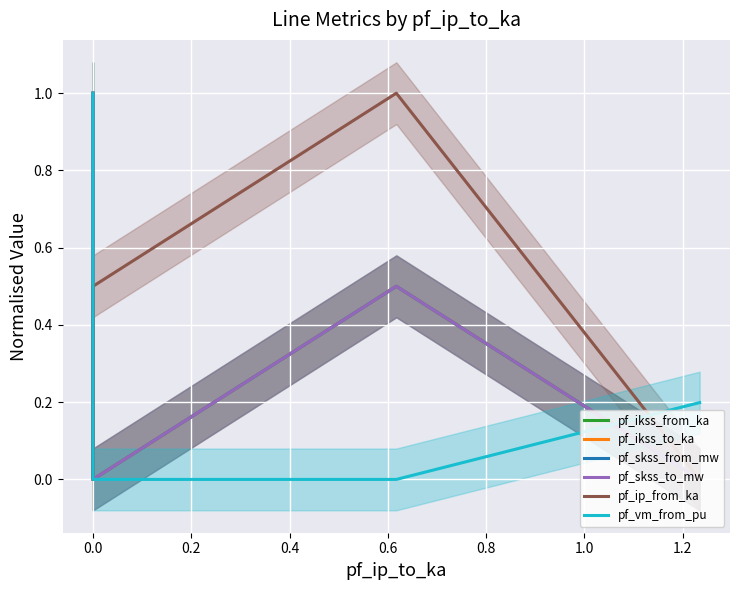

The pf_ikss_from_ka series shows 0.0 at 0.0. True or false?

False